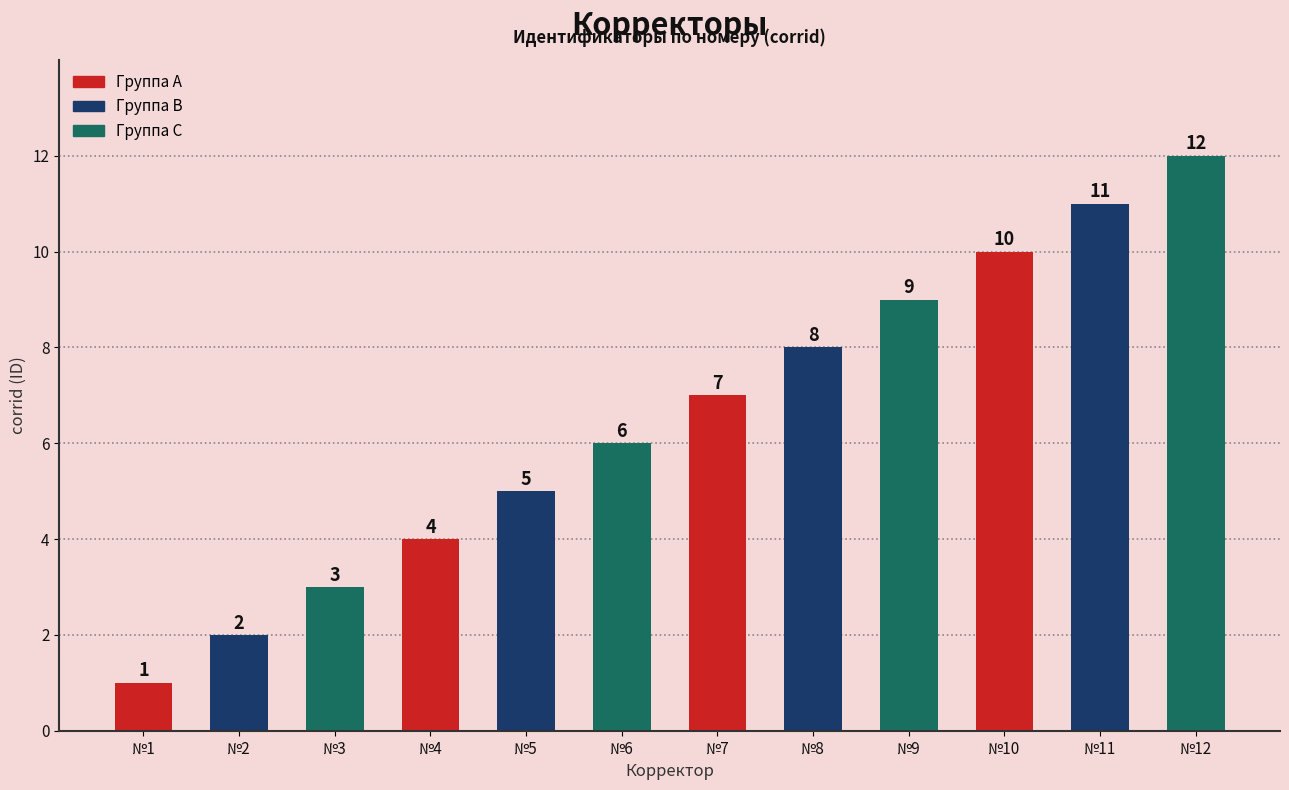

The chart shows a value of 10 at №10. True or false?

True